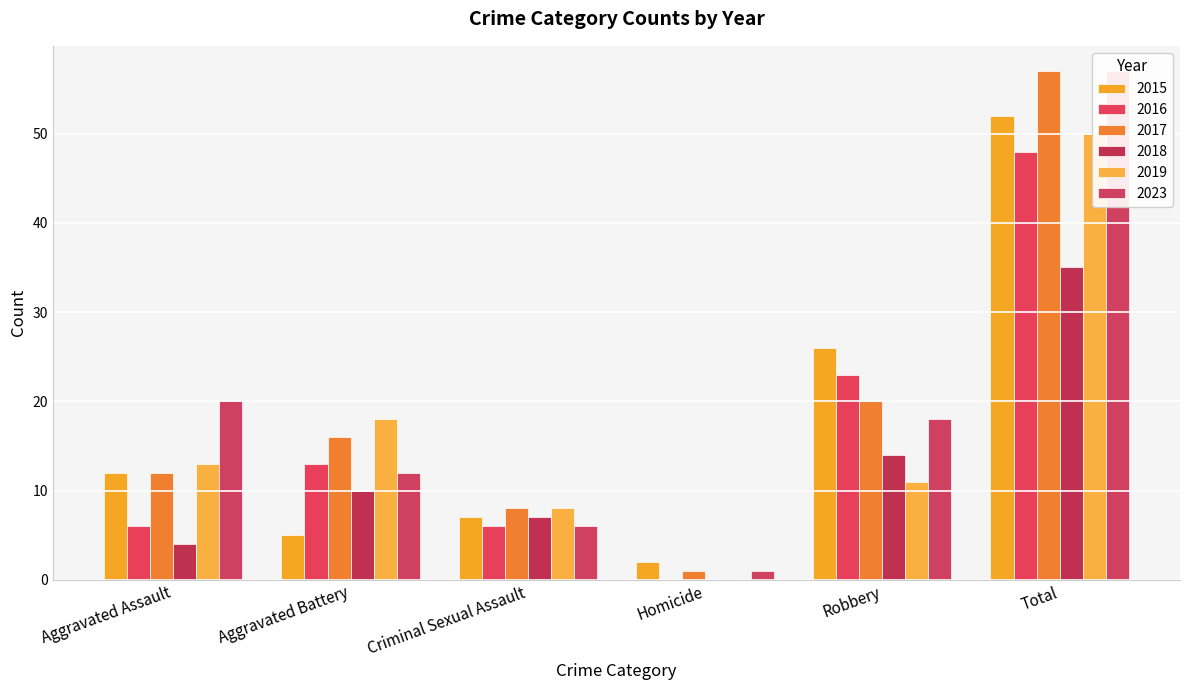

Are the bars horizontal?

No